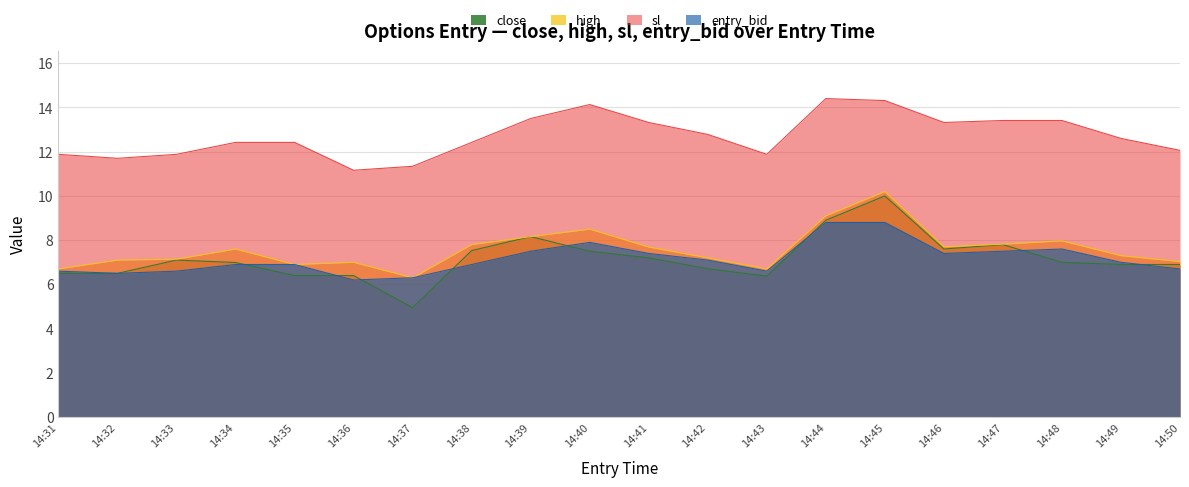

In close, how many points are higher than both neighbors (excluding endpoints)?

4